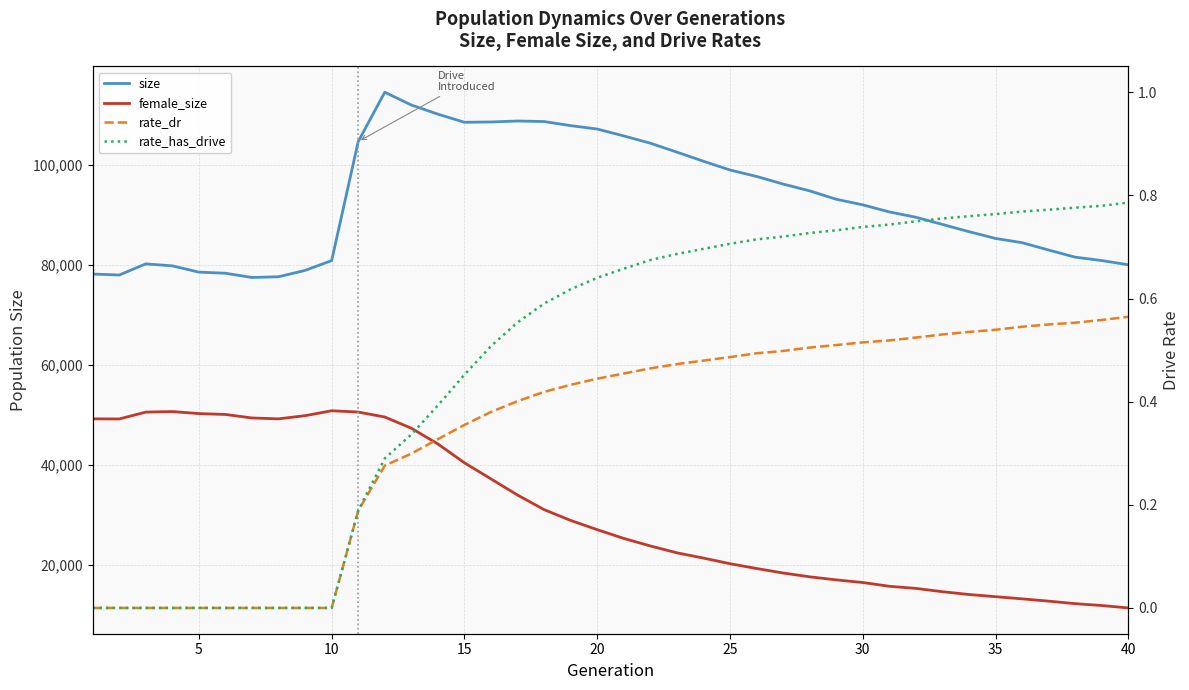

How many data points in size are less than 92069?

20